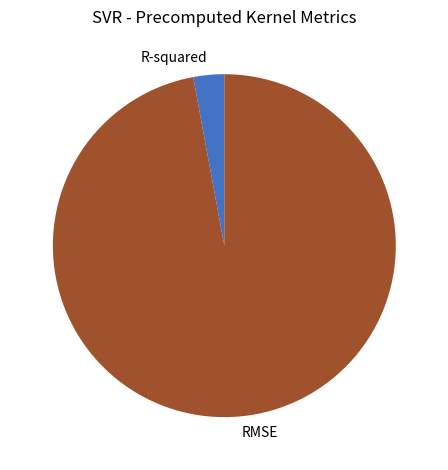

The RMSE slice represents 91% of the pie. True or false?

False